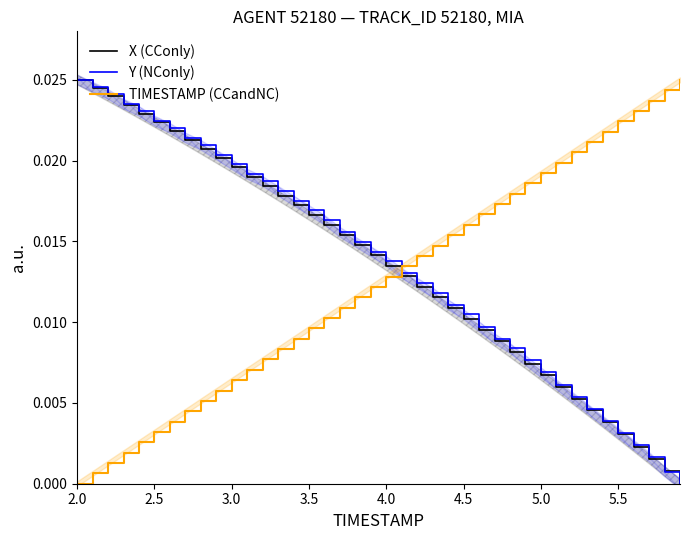

What are all the series names shown in the legend?

X (CConly), Y (NConly), TIMESTAMP (CCandNC)